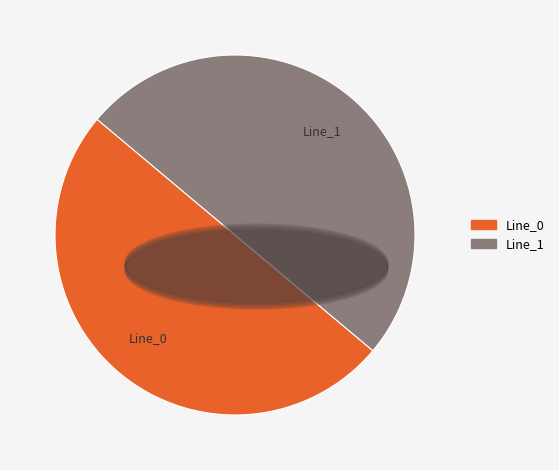

How many slices are in this pie chart?

2